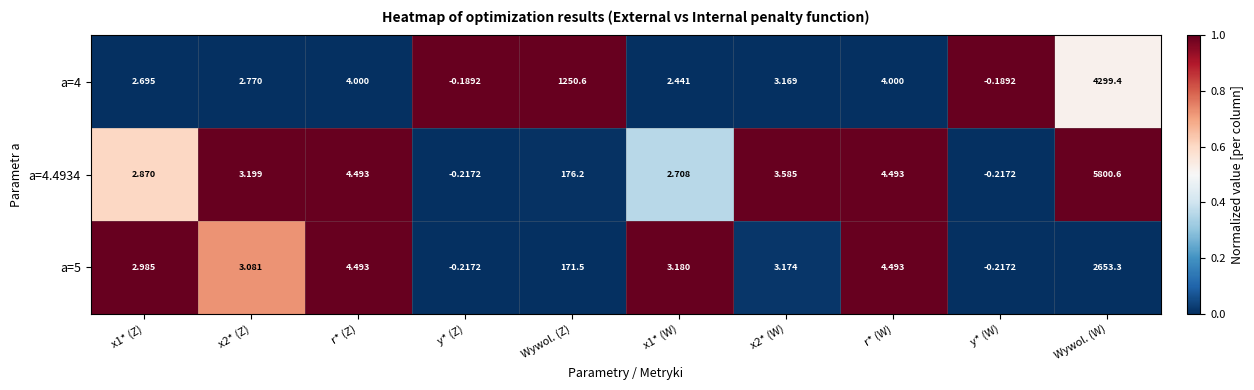

How many data points does each series have?

10